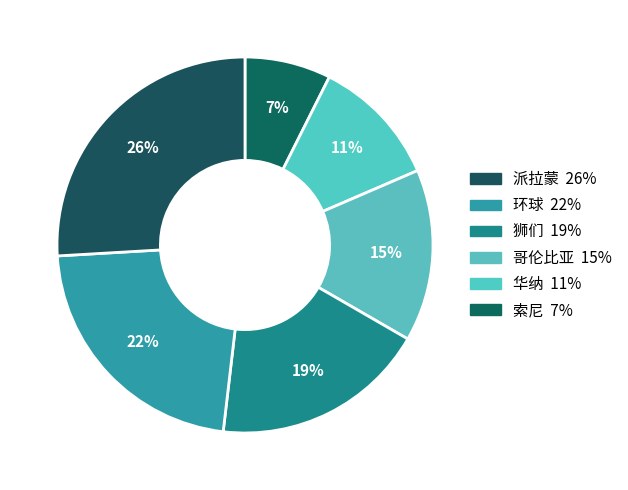

How many segments does this pie chart have?

6